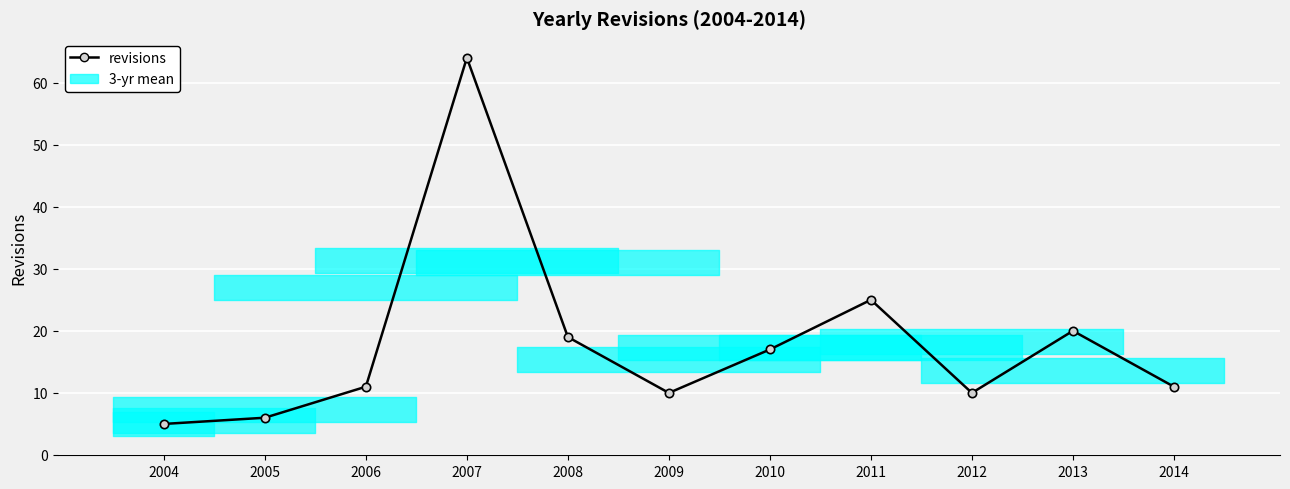

What is the average value?

18